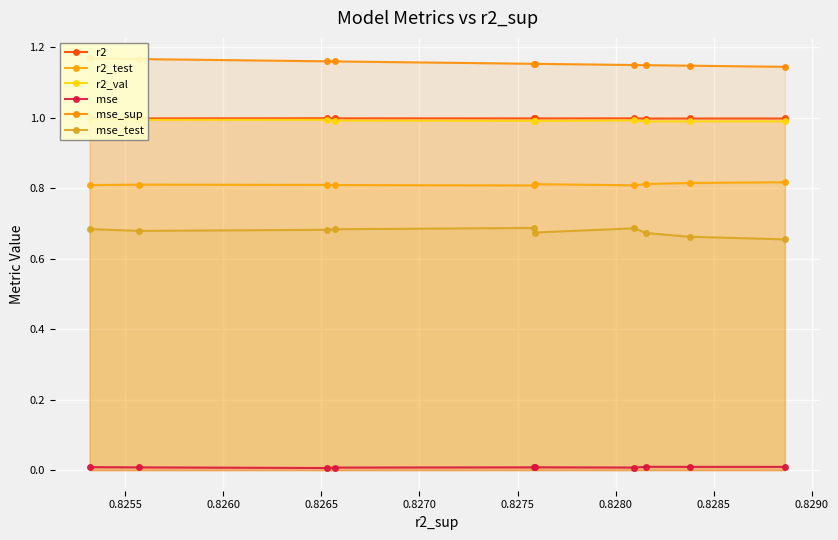

True or false: mse_test and r2_test cross at least once.

False